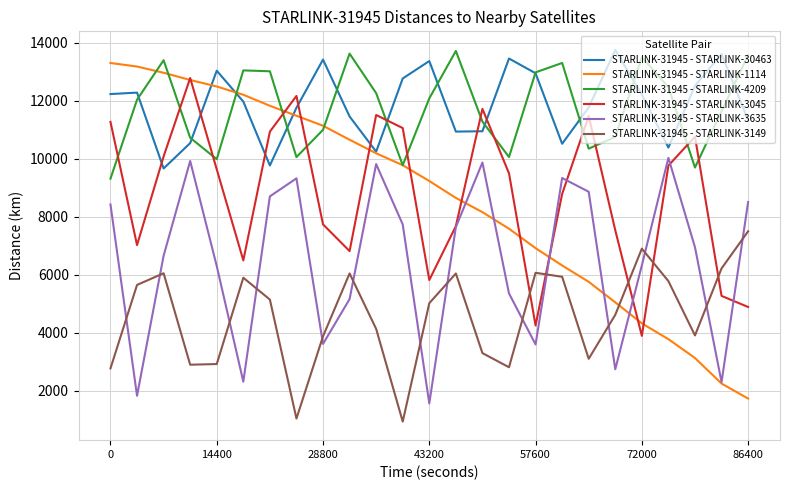

True or false: STARLINK-31945 - STARLINK-3149 and STARLINK-31945 - STARLINK-3045 intersect in this chart.

True